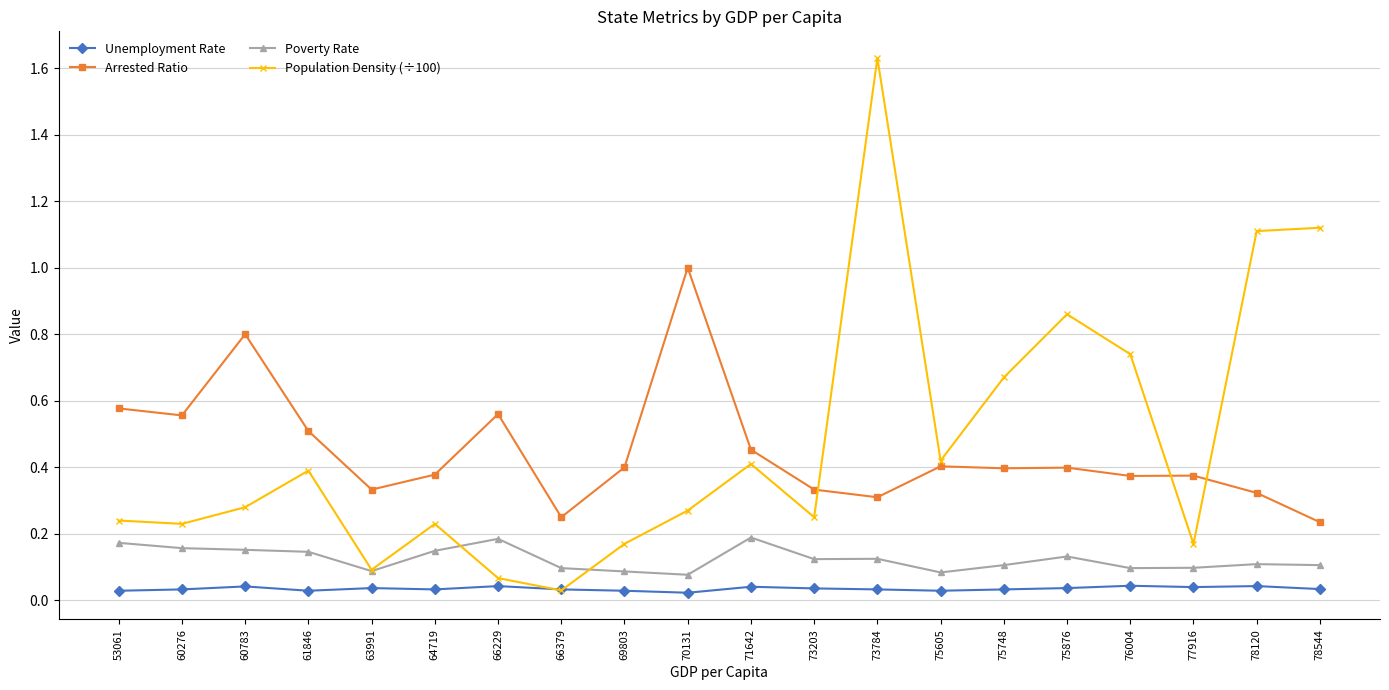

Which series changed the most between 61846 and 75748?

Population Density (÷100)